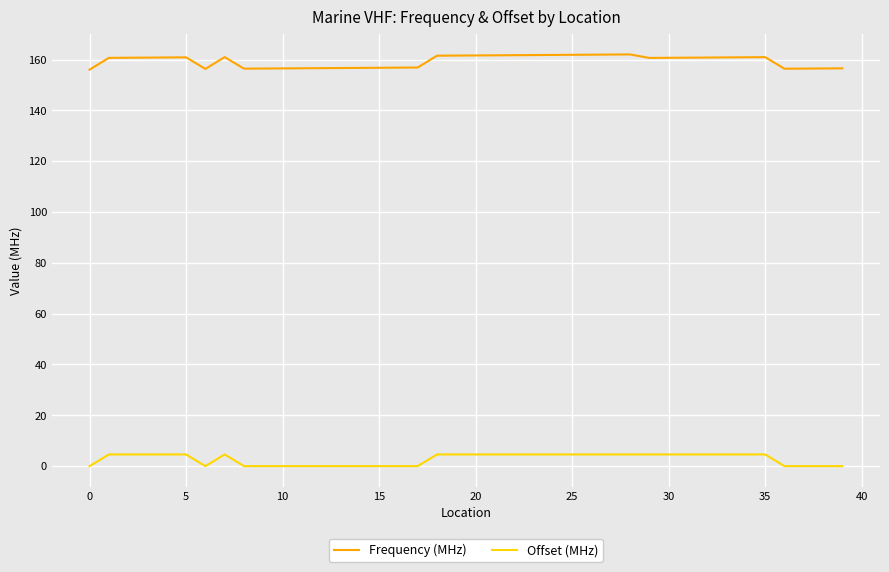

What are all the series names shown in the legend?

Frequency (MHz), Offset (MHz)